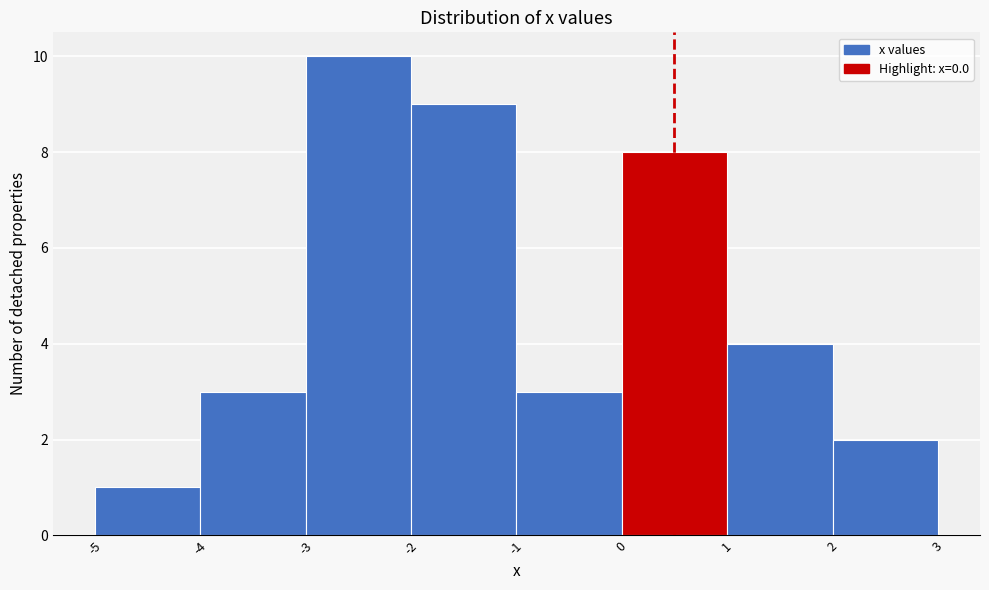

Reading left to right, list every bar in this chart as the range it spans on the x-axis followed by its height. The values are not printed on the chart, so give them approximately, as read against the axis.

-5 to -4: 1
-4 to -3: 3
-3 to -2: 10
-2 to -1: 9
-1 to 0: 3
0 to 1: 8
1 to 2: 4
2 to 3: 2